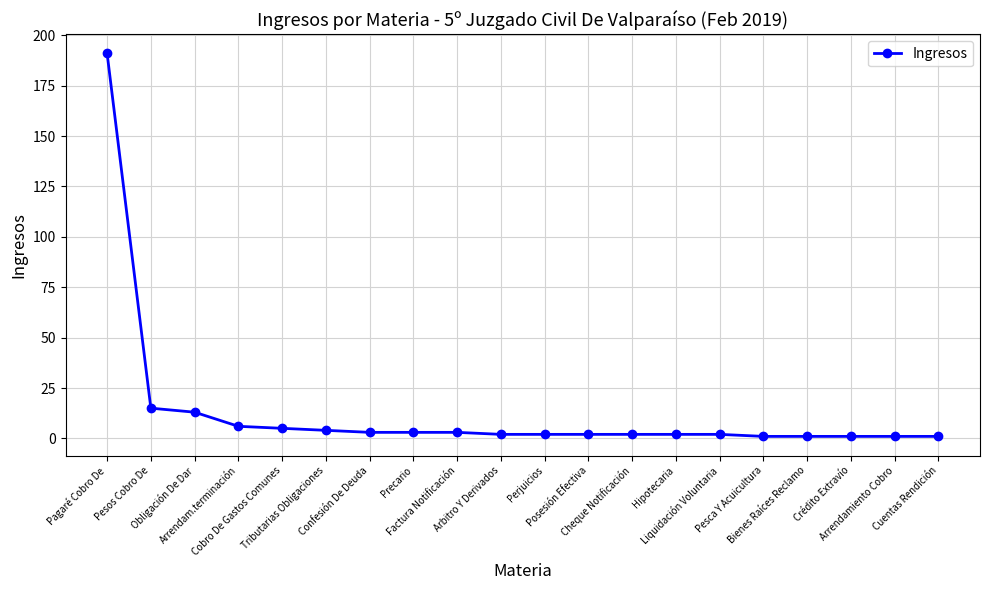

Does the chart display data point markers on the line(s)?

Yes